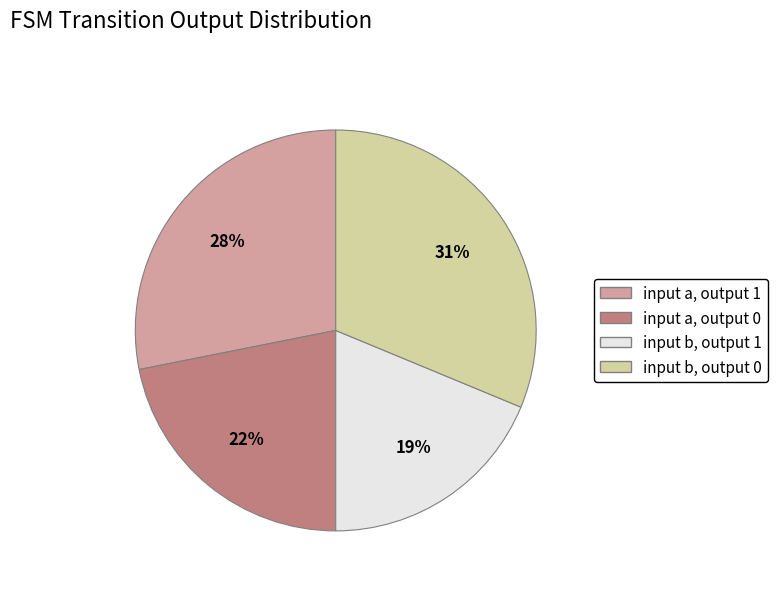

To the nearest percent, what is the average slice percentage?

25%